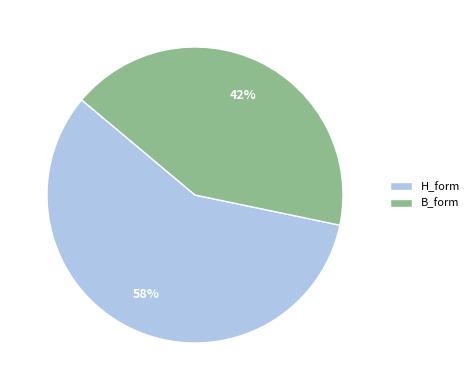

Approximately how many times larger is the value at H_form compared to B_form?

1.4